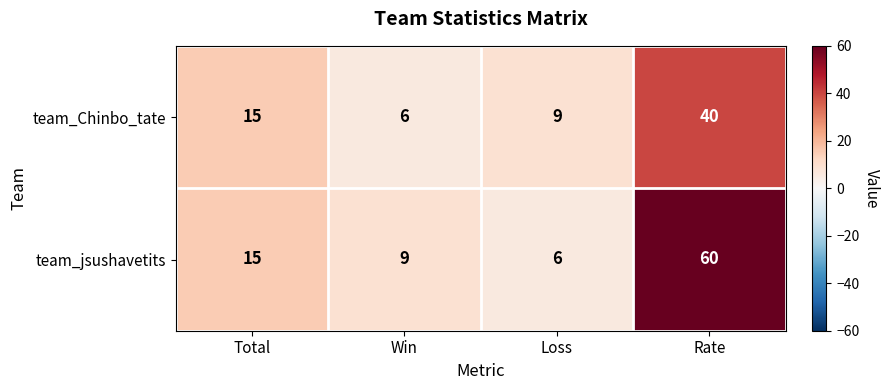

What is the minimum value for team_jsushavetits?

6